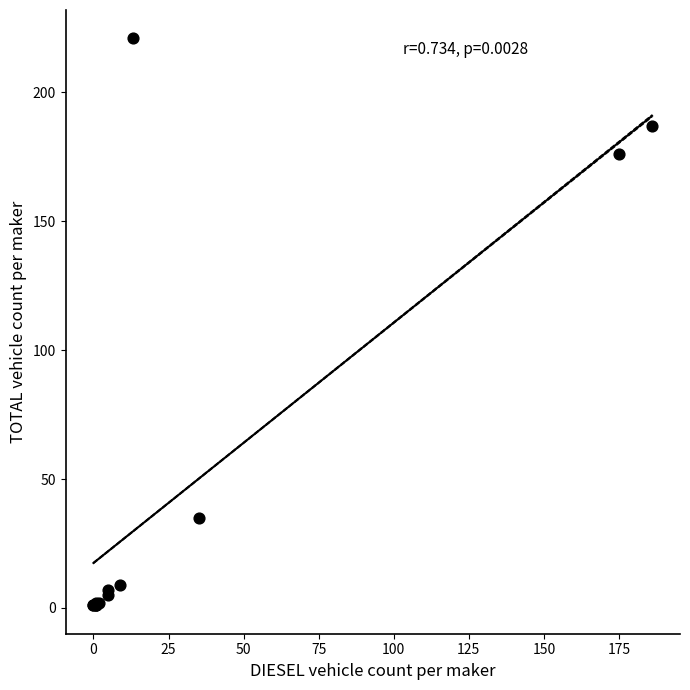

What Y value in the scatter plot is closest to 111?

176